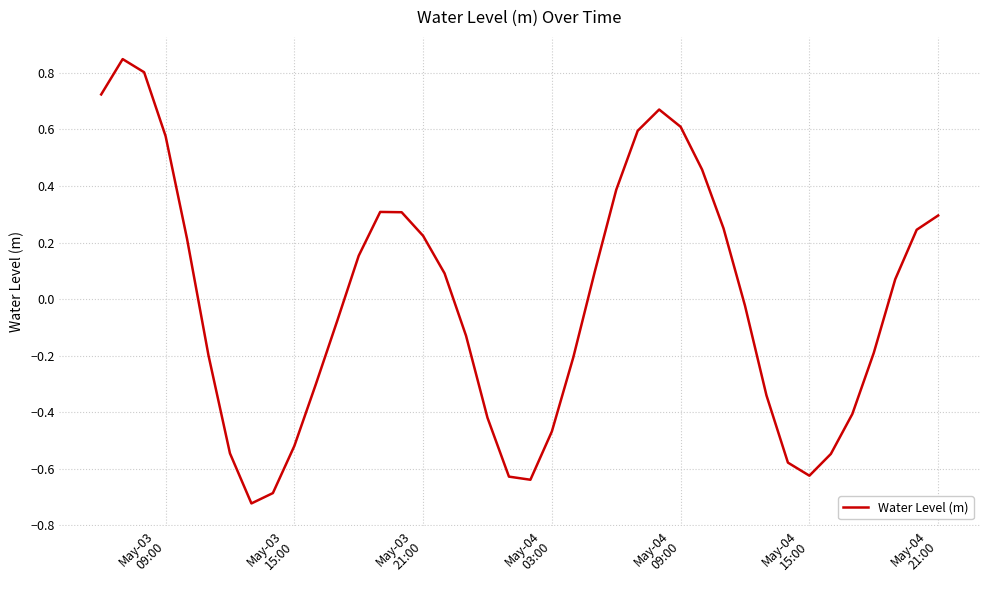

What is the difference between the maximum and minimum values?

1.6